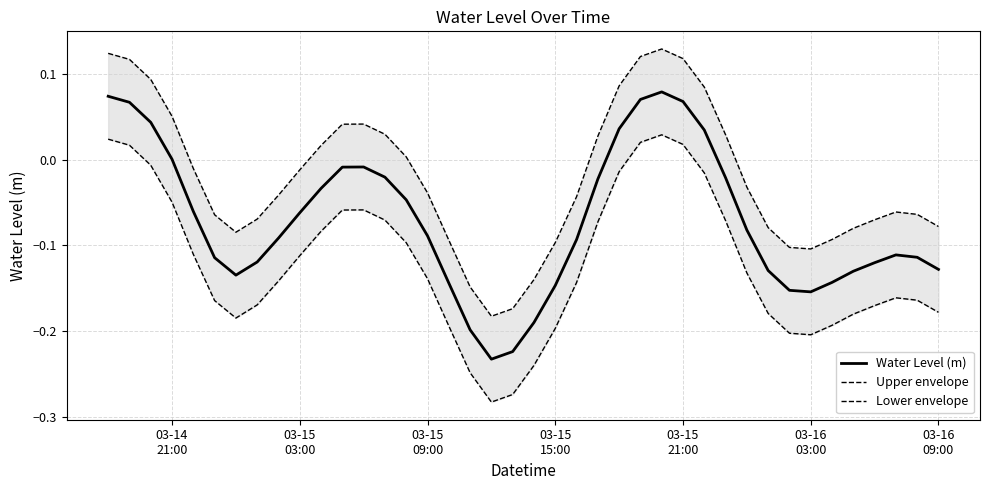

True or false: Upper envelope has more than 0 interior local peaks.

True